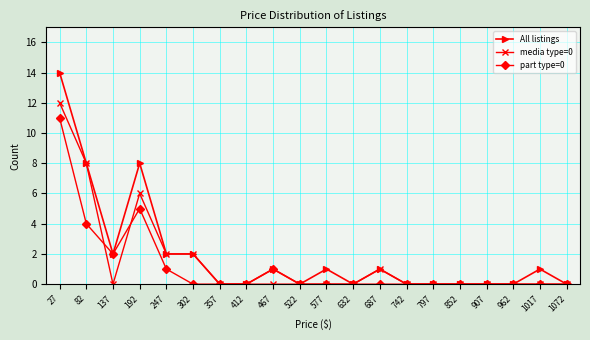

At which category is the sum across all series the highest?

27